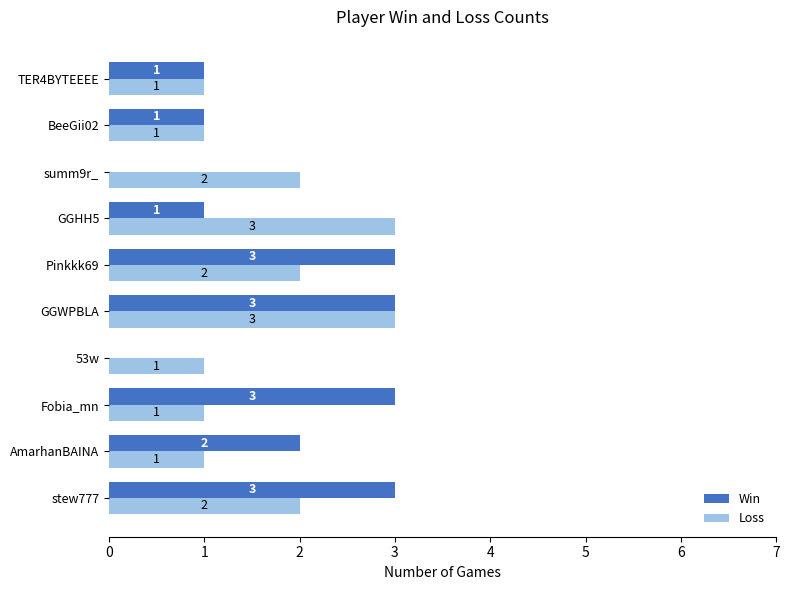

What are all the series names shown in the legend?

Win, Loss